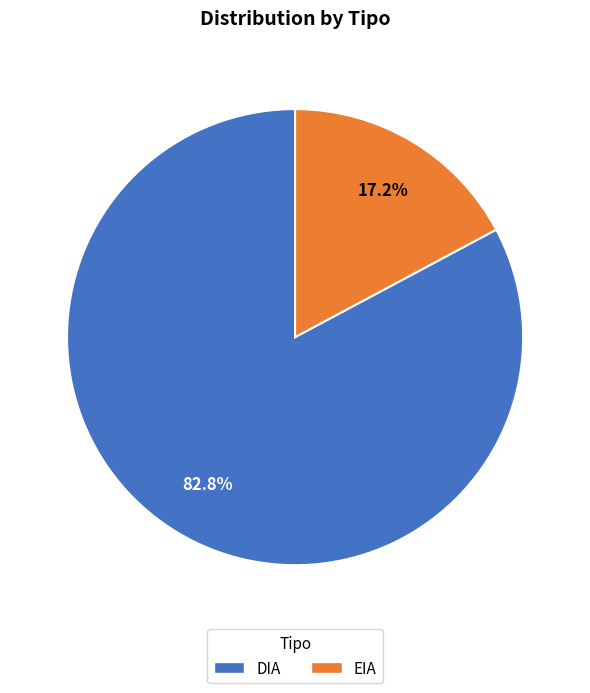

Count the number of slices in the pie.

2